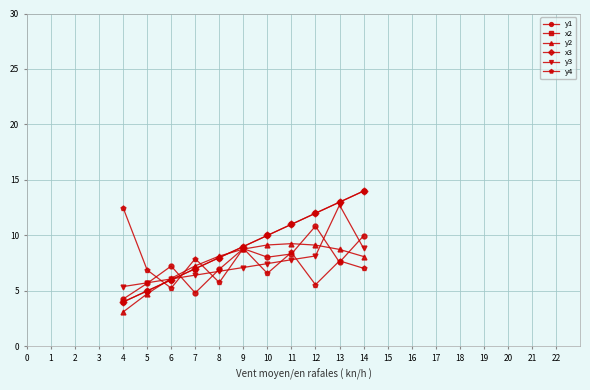

Is this an area chart (filled region under the line)?

No